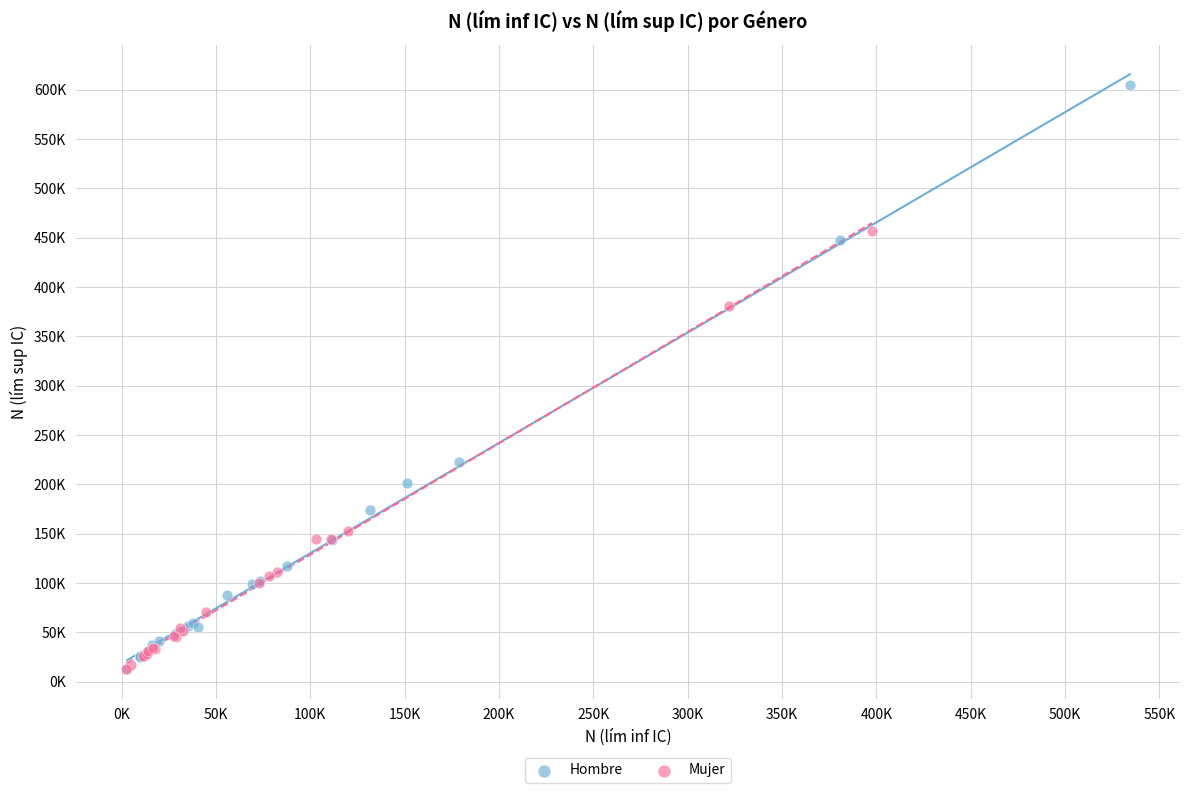

Which series has the widest spread of Y values?

Hombre